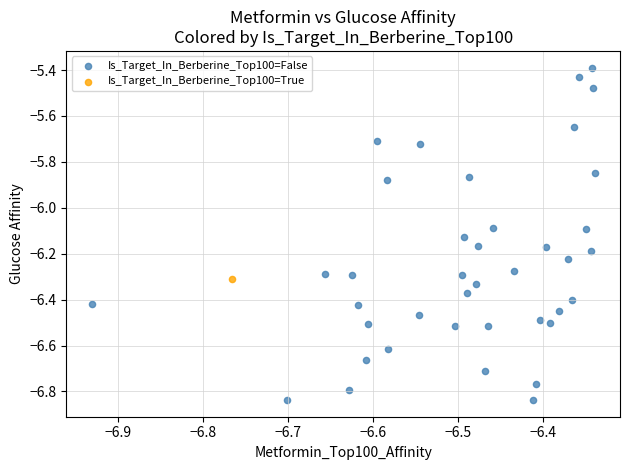

What are all the series names shown in the legend?

Is_Target_In_Berberine_Top100=False, Is_Target_In_Berberine_Top100=True